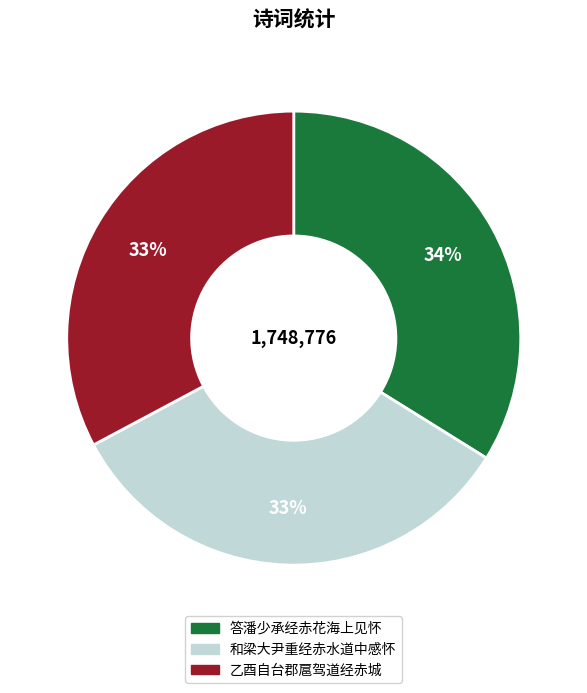

Is it true that 乙酉自台郡扈驾道经赤城 is 33% of the pie?

True